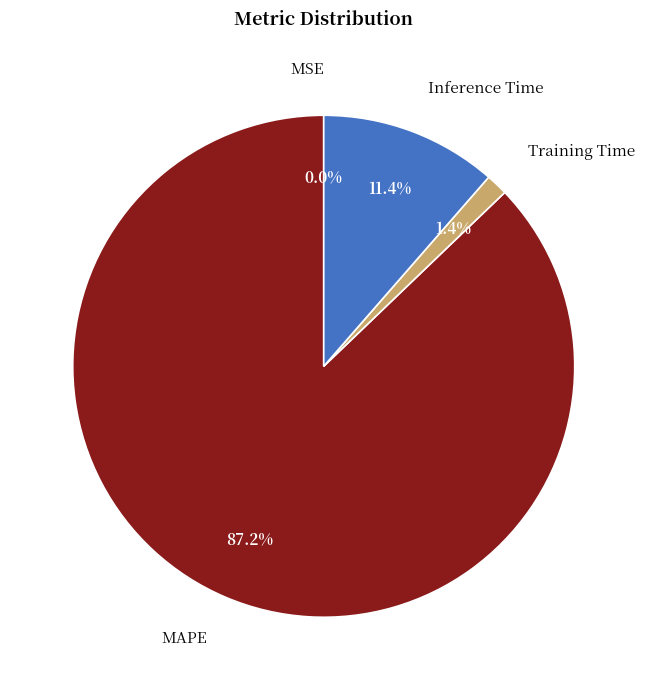

Is it true that MAPE is 99% of the pie?

False